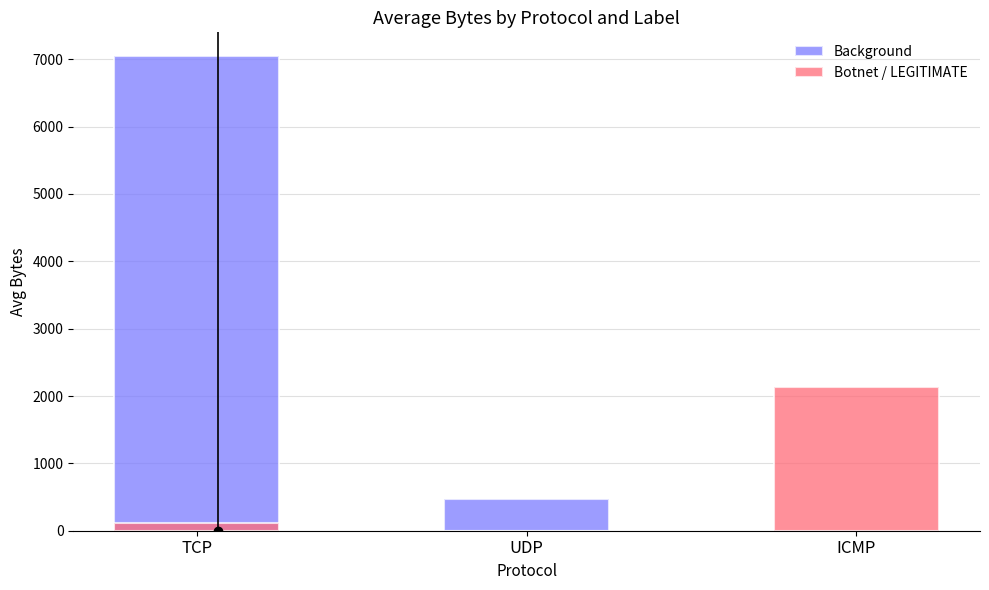

What is the total value across all series at TCP?

7169.0